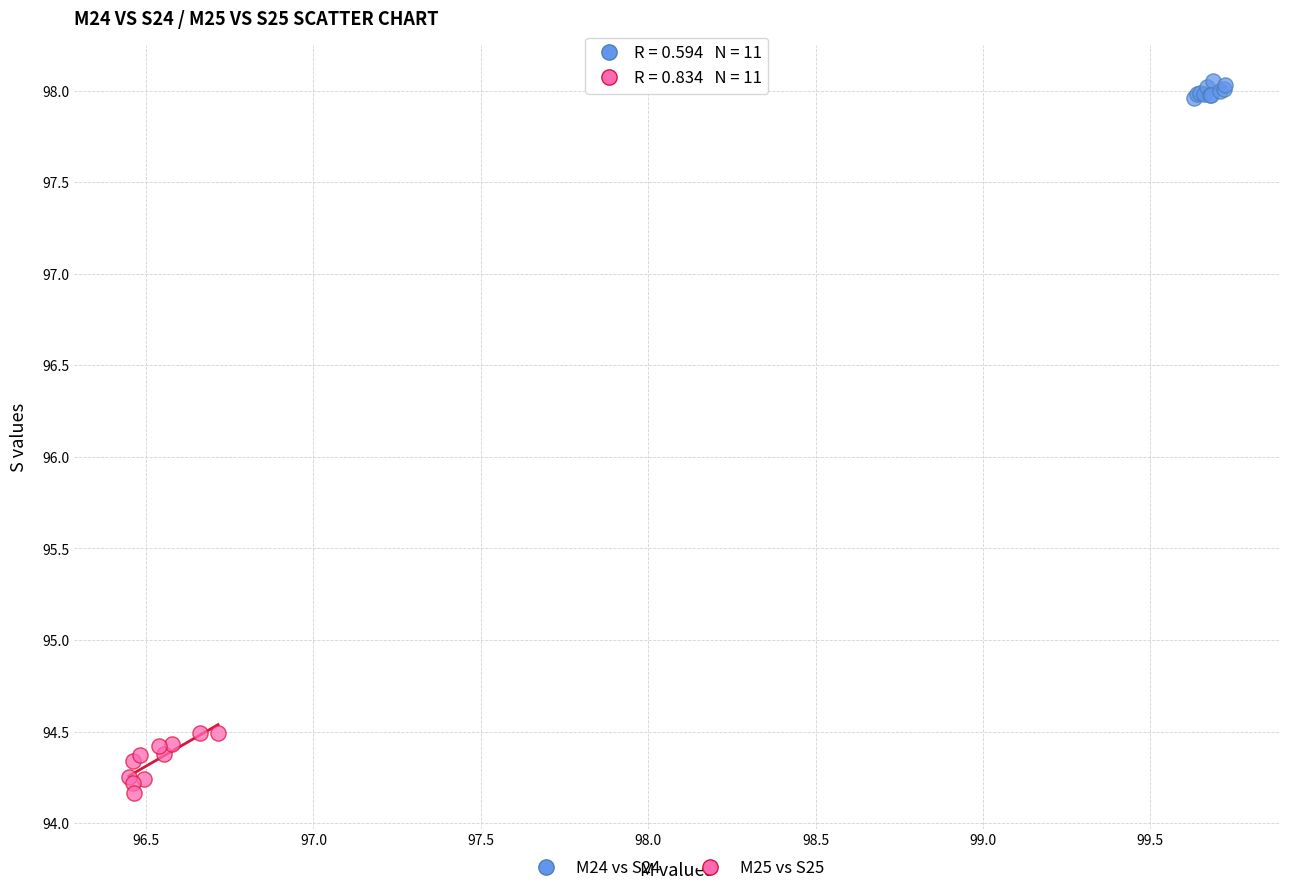

What are all the series names shown in the legend?

M24 vs S24, M25 vs S25